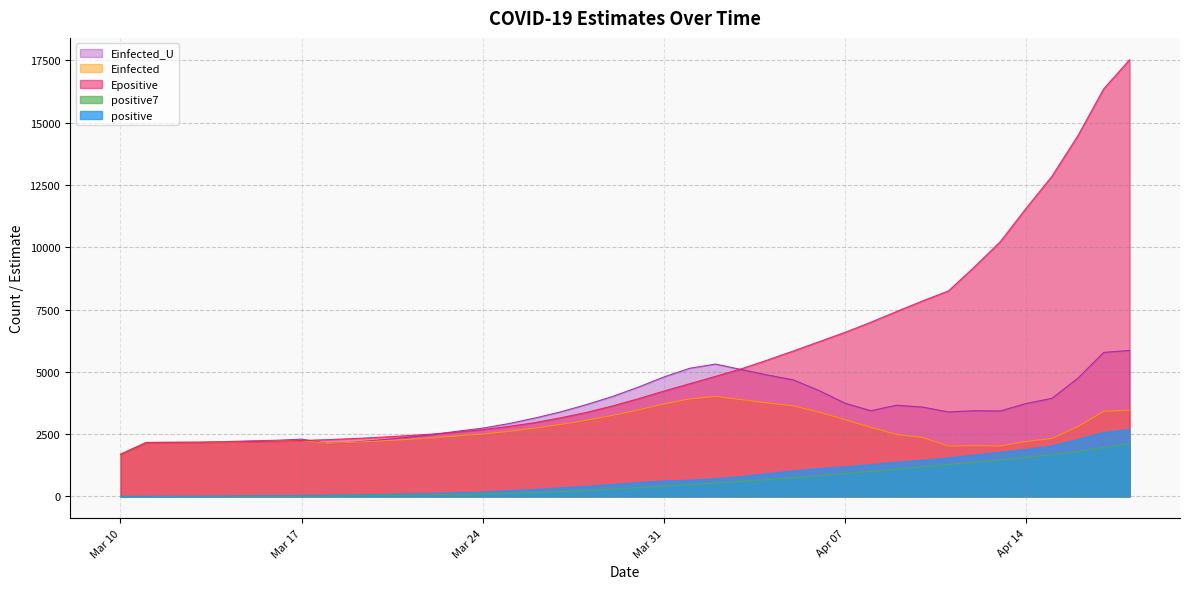

At which category does the chart reach its peak across all series?

2020-04-18